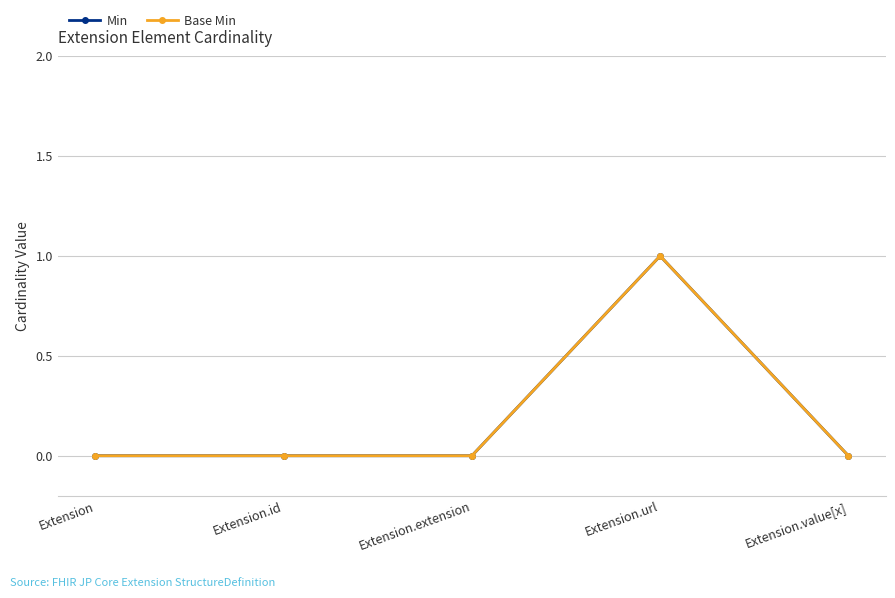

Is this an area chart (filled region under the line)?

No